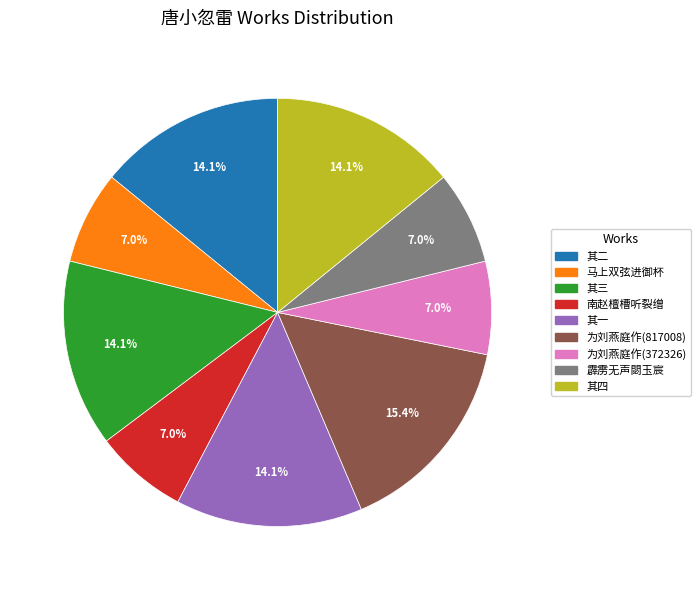

What portion of the pie excludes 其二?

85.9%